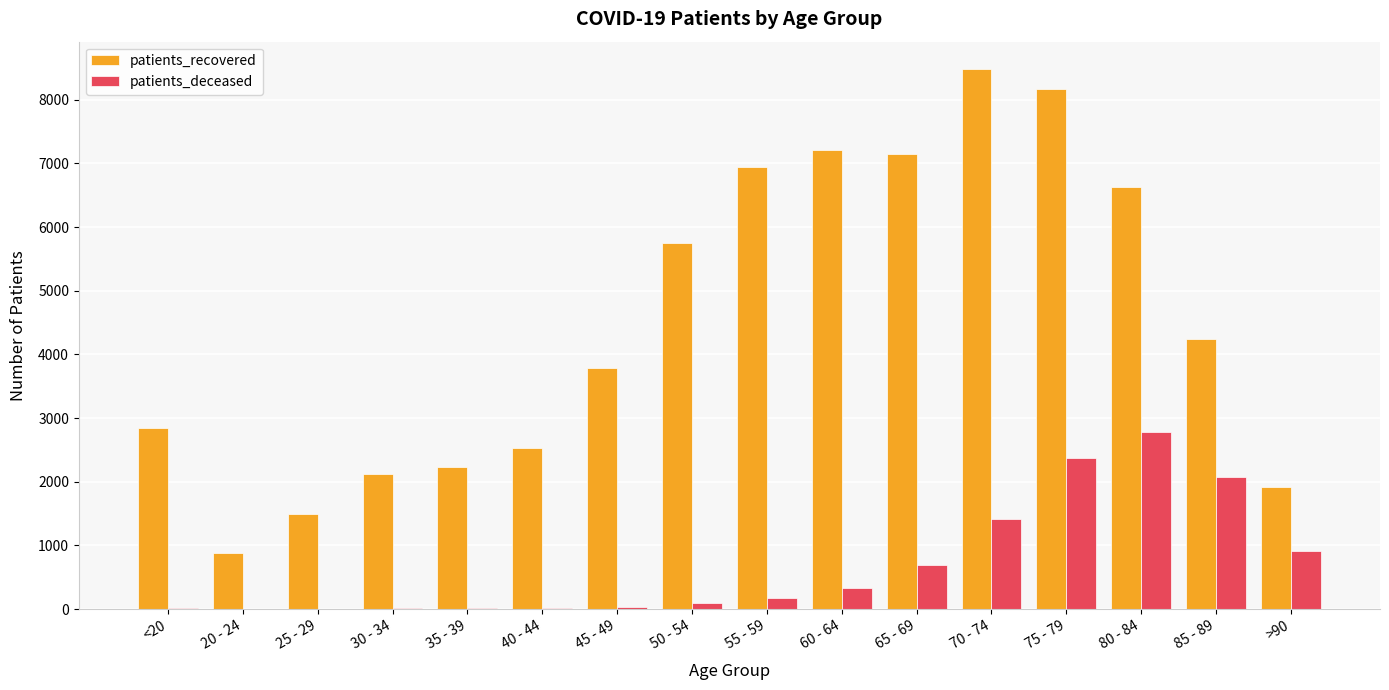

The value of patients_recovered at 40 - 44 is 2529. True or false?

True